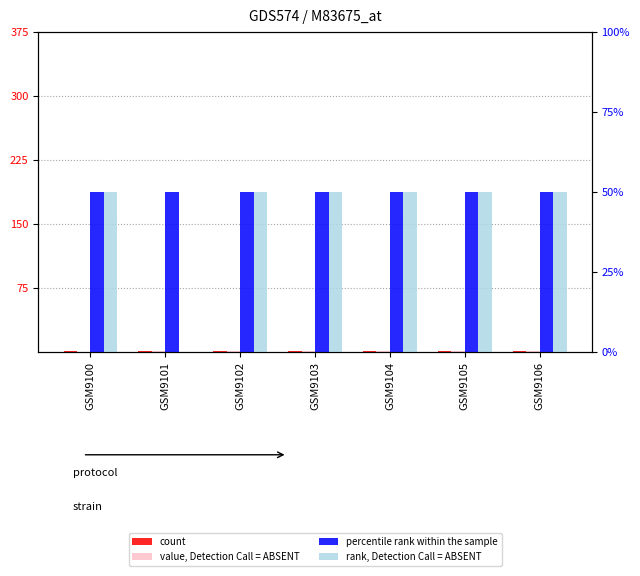

How many distinct data groups are displayed?

4